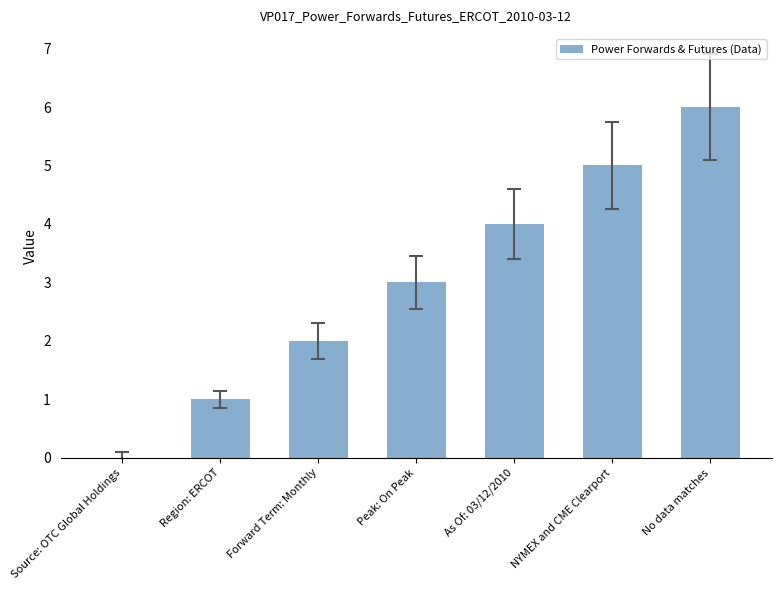

Which has a higher value, Peak: On Peak or NYMEX and CME Clearport?

NYMEX and CME Clearport